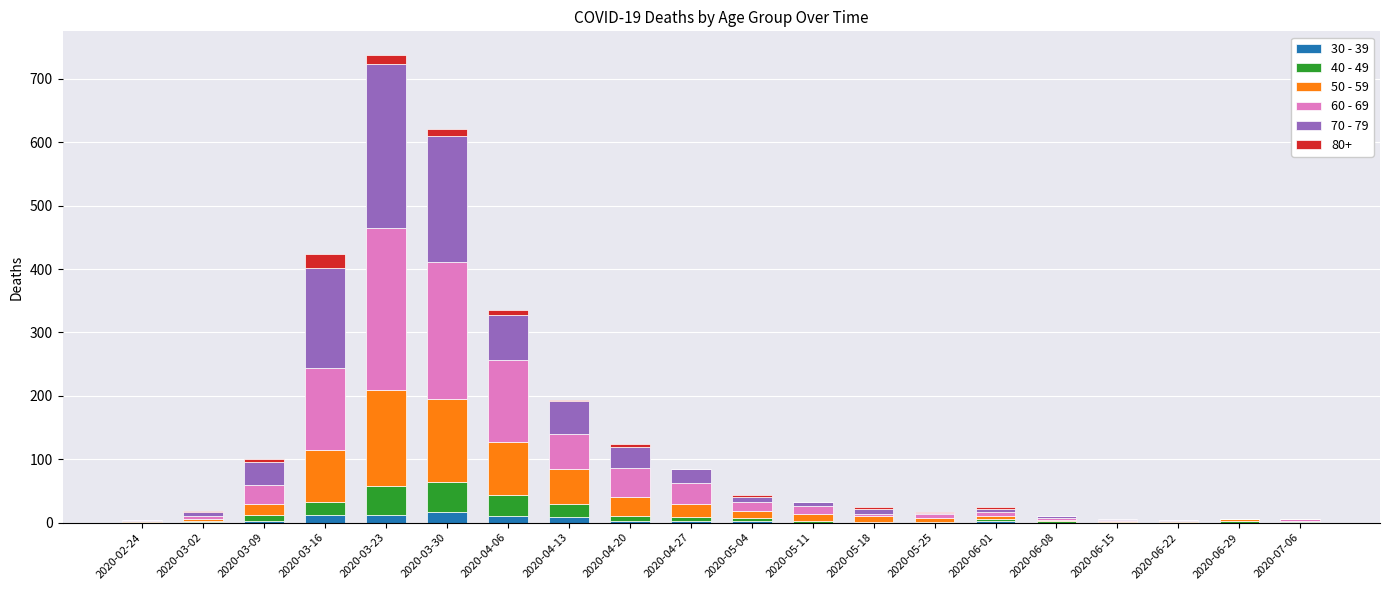

At which category is the sum across all series the highest?

2020-03-23